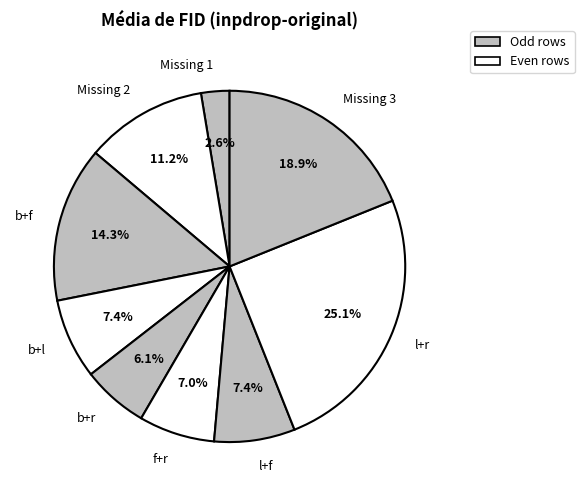

Is l+f the majority of the pie?

No